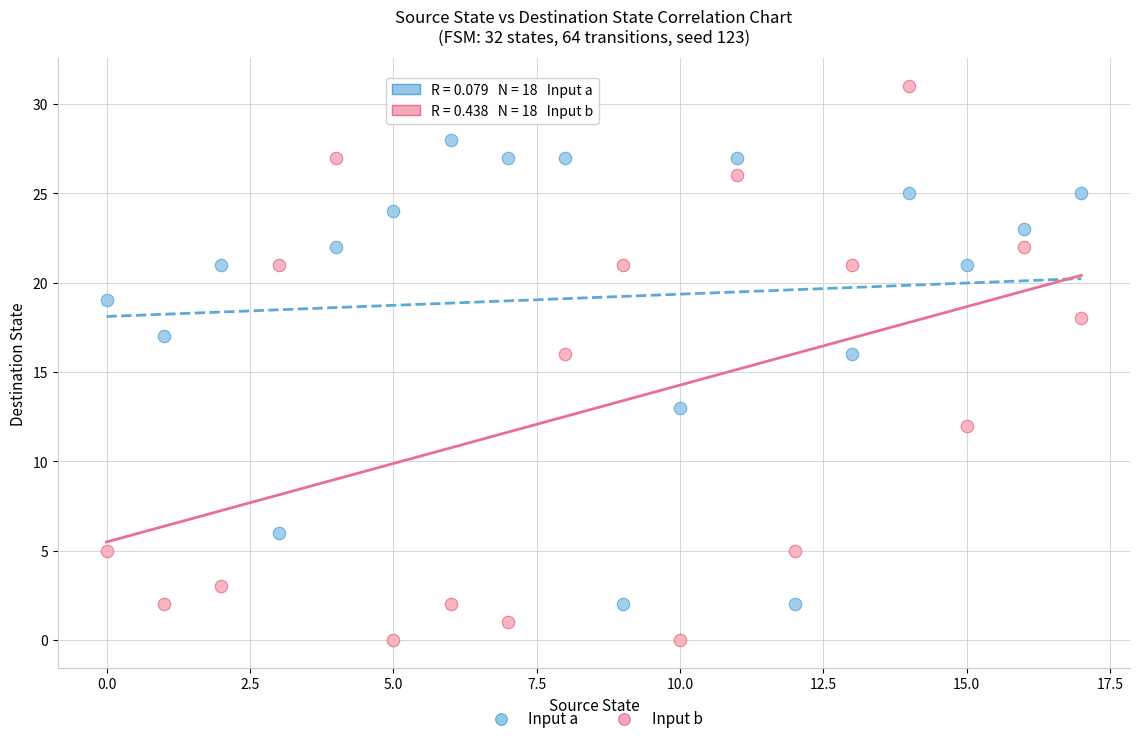

Across all data points, what is the range of Y values (max minus min)?

31